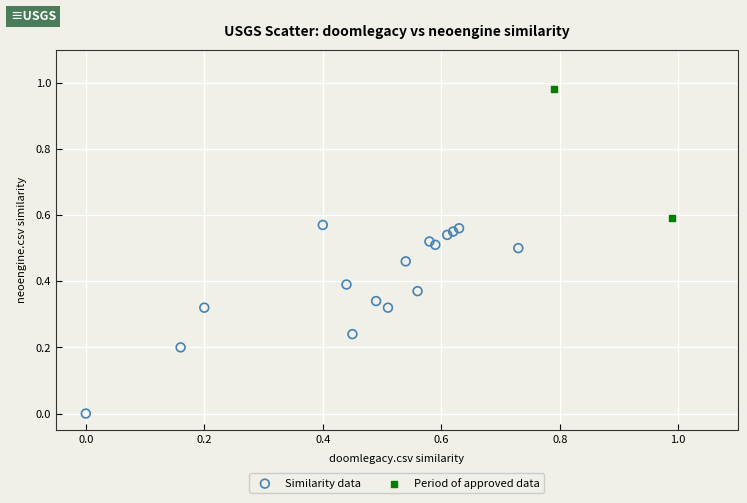

Which series reaches the maximum Y coordinate?

Period of approved data